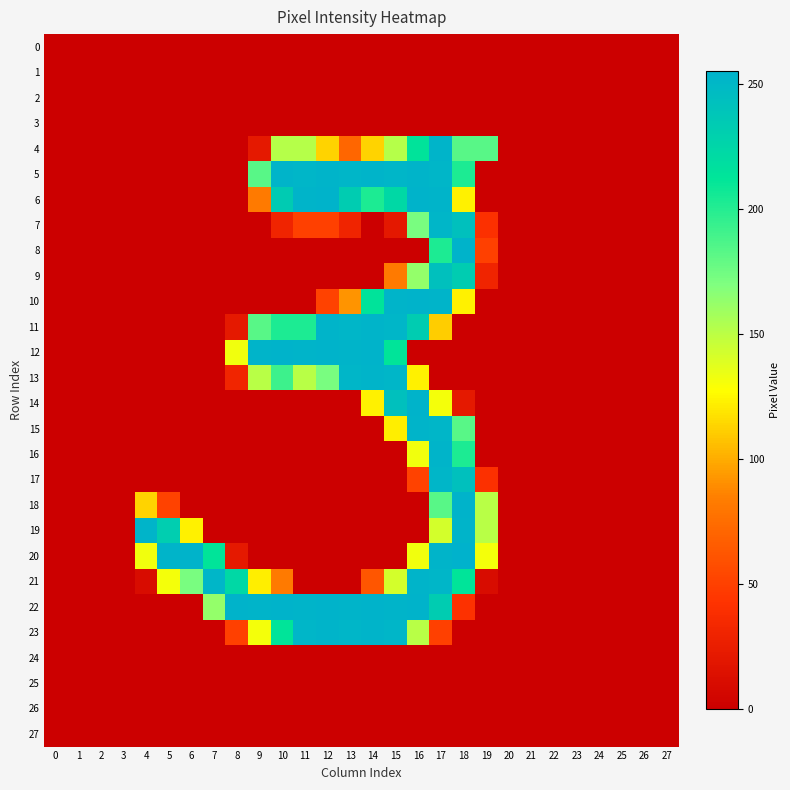

Reading left to right, extract all data points from this chart.

0: 0=0	1=0	2=0	3=0	4=0	5=0	6=0	7=0	8=0	9=0	10=0	11=0	12=0	13=0	14=0	15=0	16=0	17=0	18=0	19=0	20=0	21=0	22=0	23=0	24=0	25=0	26=0	27=0
1: 0=0	1=0	2=0	3=0	4=0	5=0	6=0	7=0	8=0	9=0	10=0	11=0	12=0	13=0	14=0	15=0	16=0	17=0	18=0	19=0	20=0	21=0	22=0	23=0	24=0	25=0	26=0	27=0
2: 0=0	1=0	2=0	3=0	4=0	5=0	6=0	7=0	8=0	9=0	10=0	11=0	12=0	13=0	14=0	15=0	16=0	17=0	18=0	19=0	20=0	21=0	22=0	23=0	24=0	25=0	26=0	27=0
3: 0=0	1=0	2=0	3=0	4=0	5=0	6=0	7=0	8=0	9=0	10=0	11=0	12=0	13=0	14=0	15=0	16=0	17=0	18=0	19=0	20=0	21=0	22=0	23=0	24=0	25=0	26=0	27=0
4: 0=0	1=0	2=0	3=0	4=0	5=0	6=0	7=0	8=0	9=21	10=152	11=152	12=113	13=71	14=113	15=152	16=214	17=253	18=183	19=183	20=0	21=0	22=0	23=0	24=0	25=0	26=0	27=0
5: 0=0	1=0	2=0	3=0	4=0	5=0	6=0	7=0	8=0	9=183	10=253	11=252	12=253	13=252	14=253	15=252	16=253	17=252	18=203	19=0	20=0	21=0	22=0	23=0	24=0	25=0	26=0	27=0
6: 0=0	1=0	2=0	3=0	4=0	5=0	6=0	7=0	8=0	9=82	10=234	11=253	12=254	13=233	14=203	15=223	16=254	17=253	18=123	19=0	20=0	21=0	22=0	23=0	24=0	25=0	26=0	27=0
7: 0=0	1=0	2=0	3=0	4=0	5=0	6=0	7=0	8=0	9=0	10=30	11=50	12=50	13=30	14=0	15=20	16=172	17=252	18=243	19=40	20=0	21=0	22=0	23=0	24=0	25=0	26=0	27=0
8: 0=0	1=0	2=0	3=0	4=0	5=0	6=0	7=0	8=0	9=0	10=0	11=0	12=0	13=0	14=0	15=0	16=0	17=203	18=254	19=50	20=0	21=0	22=0	23=0	24=0	25=0	26=0	27=0
9: 0=0	1=0	2=0	3=0	4=0	5=0	6=0	7=0	8=0	9=0	10=0	11=0	12=0	13=0	14=0	15=82	16=163	17=243	18=233	19=30	20=0	21=0	22=0	23=0	24=0	25=0	26=0	27=0
10: 0=0	1=0	2=0	3=0	4=0	5=0	6=0	7=0	8=0	9=0	10=0	11=0	12=51	13=92	14=214	15=253	16=254	17=253	18=123	19=0	20=0	21=0	22=0	23=0	24=0	25=0	26=0	27=0
11: 0=0	1=0	2=0	3=0	4=0	5=0	6=0	7=0	8=21	9=183	10=203	11=203	12=253	13=252	14=253	15=252	16=233	17=111	18=0	19=0	20=0	21=0	22=0	23=0	24=0	25=0	26=0	27=0
12: 0=0	1=0	2=0	3=0	4=0	5=0	6=0	7=0	8=132	9=253	10=254	11=253	12=254	13=253	14=254	15=213	16=0	17=0	18=0	19=0	20=0	21=0	22=0	23=0	24=0	25=0	26=0	27=0
13: 0=0	1=0	2=0	3=0	4=0	5=0	6=0	7=0	8=31	9=151	10=192	11=151	12=172	13=252	14=253	15=252	16=123	17=0	18=0	19=0	20=0	21=0	22=0	23=0	24=0	25=0	26=0	27=0
14: 0=0	1=0	2=0	3=0	4=0	5=0	6=0	7=0	8=0	9=0	10=0	11=0	12=0	13=0	14=123	15=243	16=254	17=131	18=21	19=0	20=0	21=0	22=0	23=0	24=0	25=0	26=0	27=0
15: 0=0	1=0	2=0	3=0	4=0	5=0	6=0	7=0	8=0	9=0	10=0	11=0	12=0	13=0	14=0	15=122	16=253	17=252	18=183	19=0	20=0	21=0	22=0	23=0	24=0	25=0	26=0	27=0
16: 0=0	1=0	2=0	3=0	4=0	5=0	6=0	7=0	8=0	9=0	10=0	11=0	12=0	13=0	14=0	15=0	16=132	17=253	18=203	19=0	20=0	21=0	22=0	23=0	24=0	25=0	26=0	27=0
17: 0=0	1=0	2=0	3=0	4=0	5=0	6=0	7=0	8=0	9=0	10=0	11=0	12=0	13=0	14=0	15=0	16=51	17=252	18=243	19=40	20=0	21=0	22=0	23=0	24=0	25=0	26=0	27=0
18: 0=0	1=0	2=0	3=0	4=113	5=51	6=0	7=0	8=0	9=0	10=0	11=0	12=0	13=0	14=0	15=0	16=0	17=183	18=254	19=151	20=0	21=0	22=0	23=0	24=0	25=0	26=0	27=0
19: 0=0	1=0	2=0	3=0	4=253	5=232	6=123	7=0	8=0	9=0	10=0	11=0	12=0	13=0	14=0	15=0	16=0	17=142	18=253	19=151	20=0	21=0	22=0	23=0	24=0	25=0	26=0	27=0
20: 0=0	1=0	2=0	3=0	4=132	5=253	6=254	7=213	8=21	9=0	10=0	11=0	12=0	13=0	14=0	15=0	16=132	17=253	18=255	19=131	20=0	21=0	22=0	23=0	24=0	25=0	26=0	27=0
21: 0=0	1=0	2=0	3=0	4=10	5=131	6=172	7=252	8=223	9=122	10=82	11=0	12=0	13=0	14=62	15=142	16=253	17=252	18=213	19=10	20=0	21=0	22=0	23=0	24=0	25=0	26=0	27=0
22: 0=0	1=0	2=0	3=0	4=0	5=0	6=0	7=163	8=254	9=253	10=254	11=253	12=254	13=253	14=254	15=253	16=254	17=233	18=41	19=0	20=0	21=0	22=0	23=0	24=0	25=0	26=0	27=0
23: 0=0	1=0	2=0	3=0	4=0	5=0	6=0	7=0	8=50	9=131	10=213	11=252	12=253	13=252	14=253	15=252	16=151	17=50	18=0	19=0	20=0	21=0	22=0	23=0	24=0	25=0	26=0	27=0
24: 0=0	1=0	2=0	3=0	4=0	5=0	6=0	7=0	8=0	9=0	10=0	11=0	12=0	13=0	14=0	15=0	16=0	17=0	18=0	19=0	20=0	21=0	22=0	23=0	24=0	25=0	26=0	27=0
25: 0=0	1=0	2=0	3=0	4=0	5=0	6=0	7=0	8=0	9=0	10=0	11=0	12=0	13=0	14=0	15=0	16=0	17=0	18=0	19=0	20=0	21=0	22=0	23=0	24=0	25=0	26=0	27=0
26: 0=0	1=0	2=0	3=0	4=0	5=0	6=0	7=0	8=0	9=0	10=0	11=0	12=0	13=0	14=0	15=0	16=0	17=0	18=0	19=0	20=0	21=0	22=0	23=0	24=0	25=0	26=0	27=0
27: 0=0	1=0	2=0	3=0	4=0	5=0	6=0	7=0	8=0	9=0	10=0	11=0	12=0	13=0	14=0	15=0	16=0	17=0	18=0	19=0	20=0	21=0	22=0	23=0	24=0	25=0	26=0	27=0